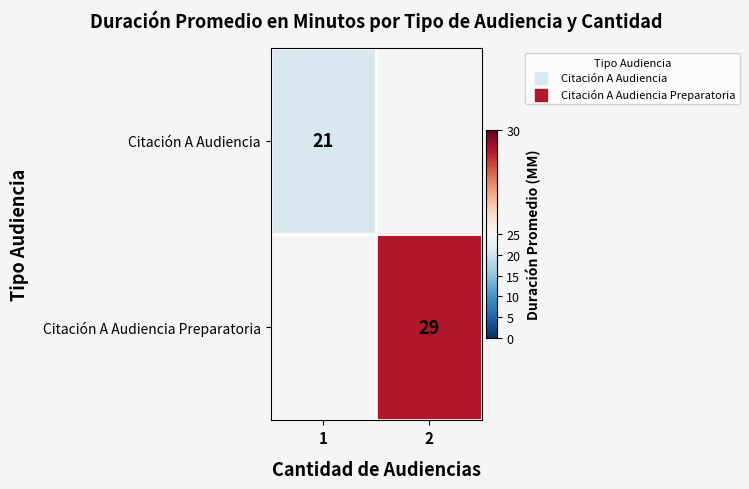

Is it true that Citación A Audiencia Preparatoria equals 29 at 2?

True